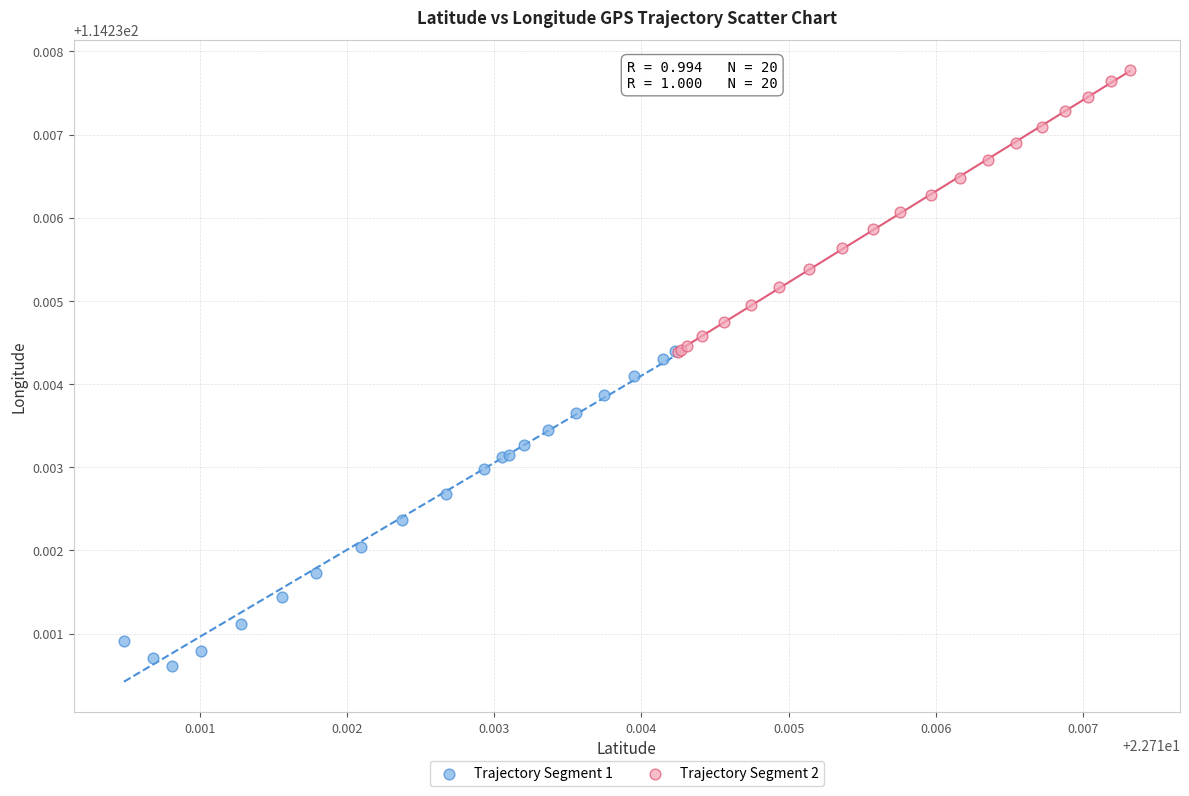

Which series has the largest Y range (max minus min)?

Trajectory Segment 1